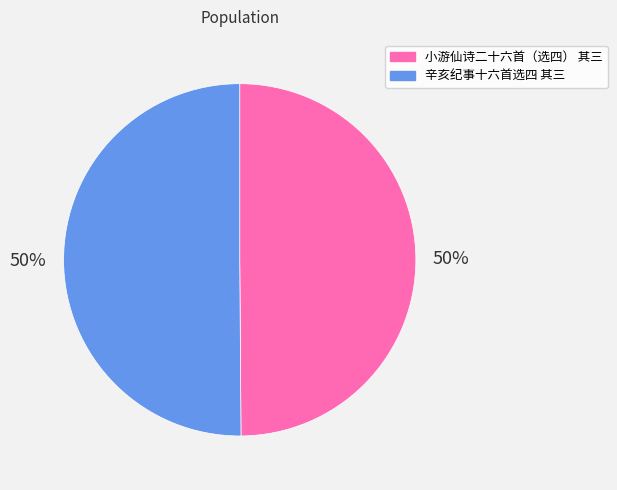

How many segments does this pie chart have?

2